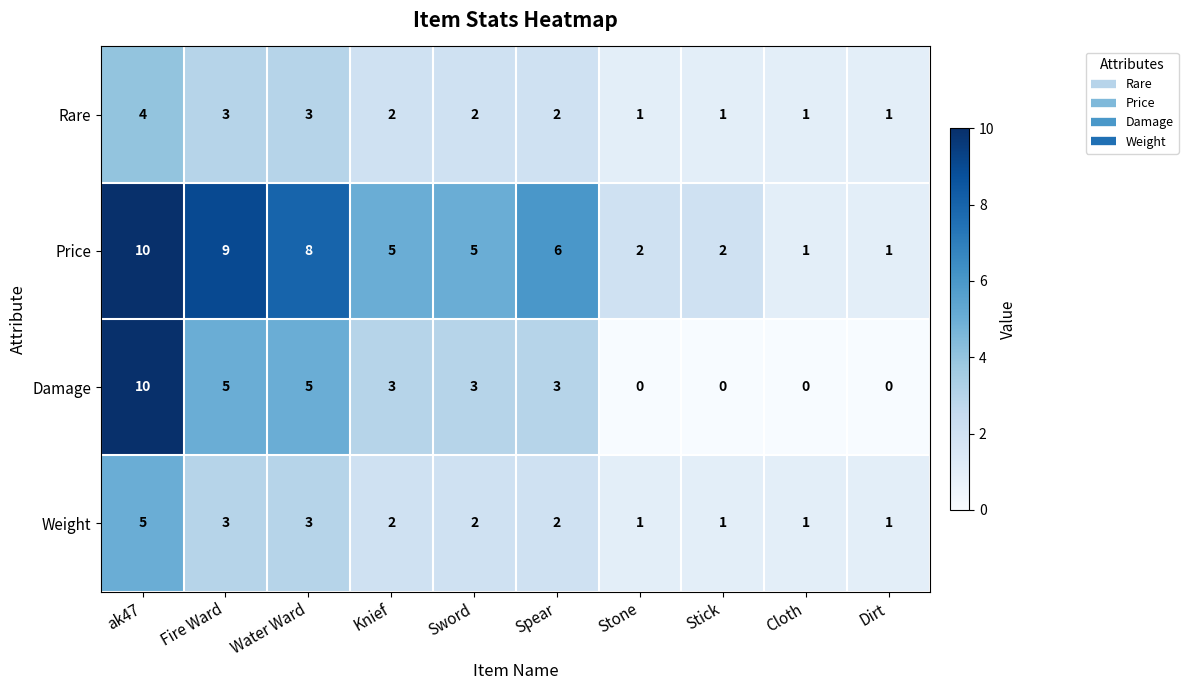

How many data points in Rare are less than 2?

4